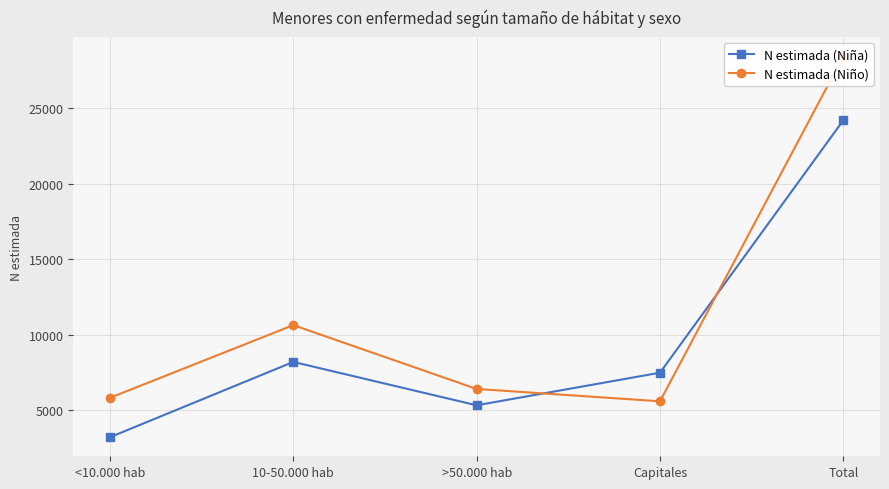

In N estimada (Niña), how many points are lower than both neighbors (excluding endpoints)?

1